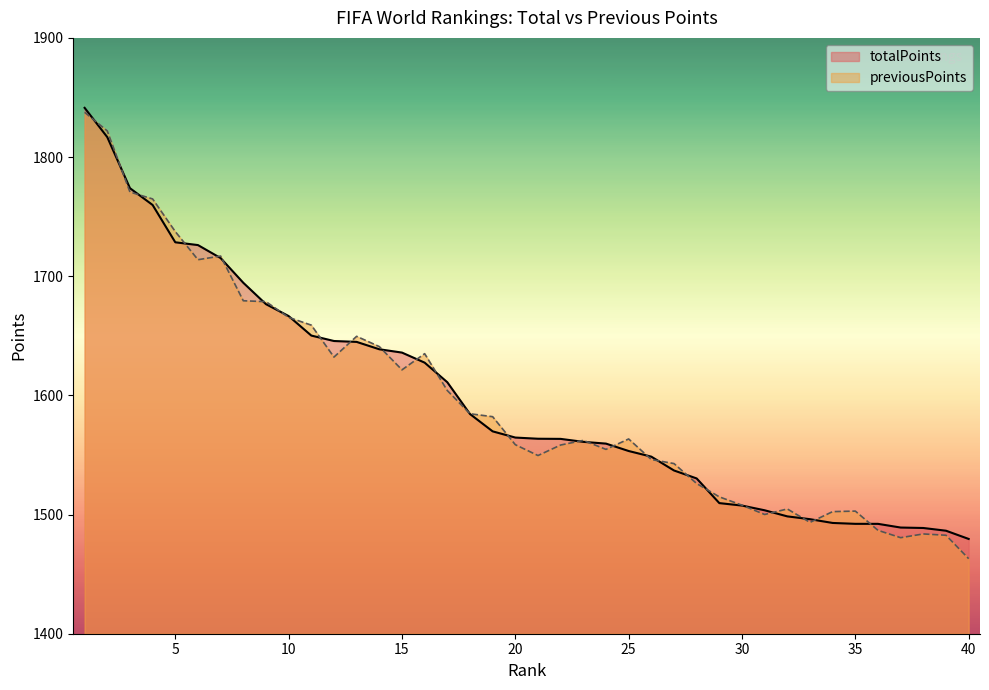

List the series in order of their peak value, lowest first.

previousPoints, totalPoints